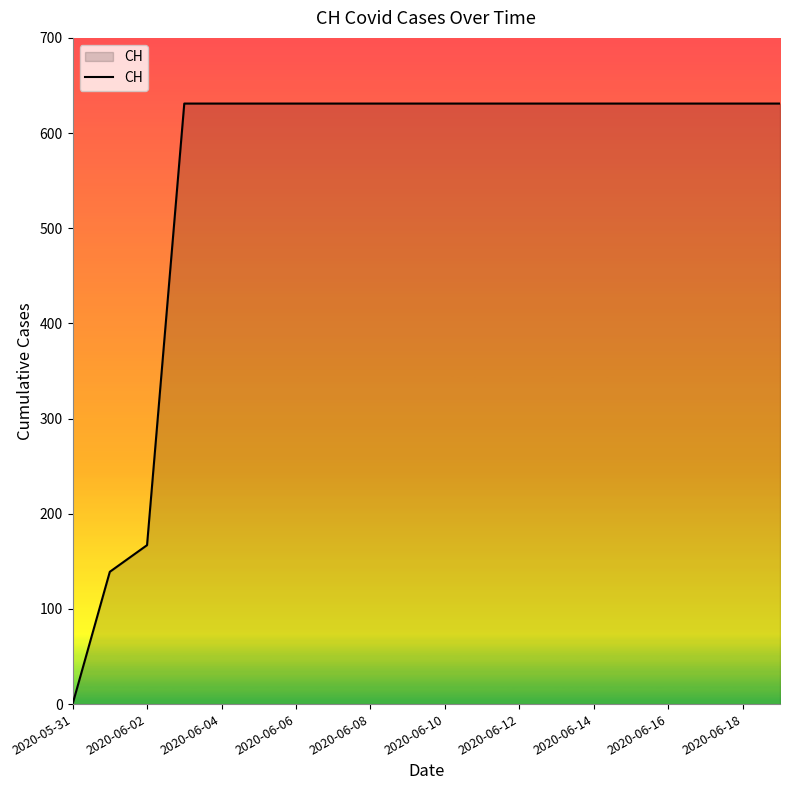

What is the greatest value displayed?

631